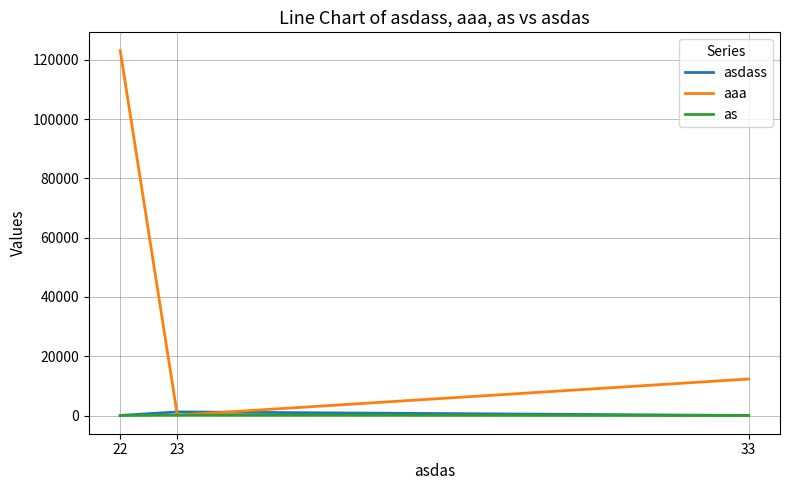

What is the total value across all series at 22?

123157